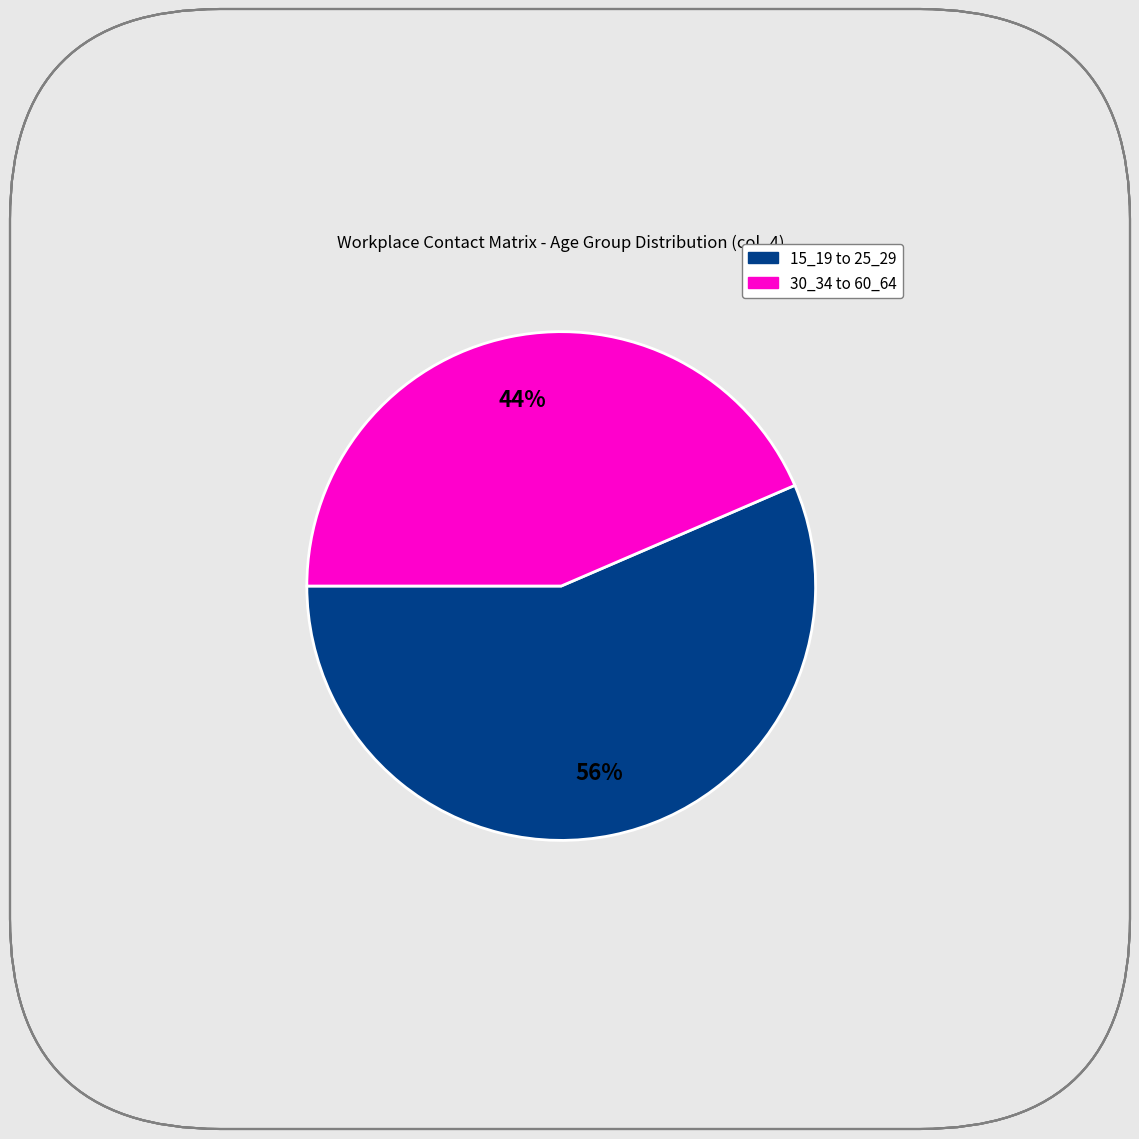

Is there a majority slice in this chart?

Yes